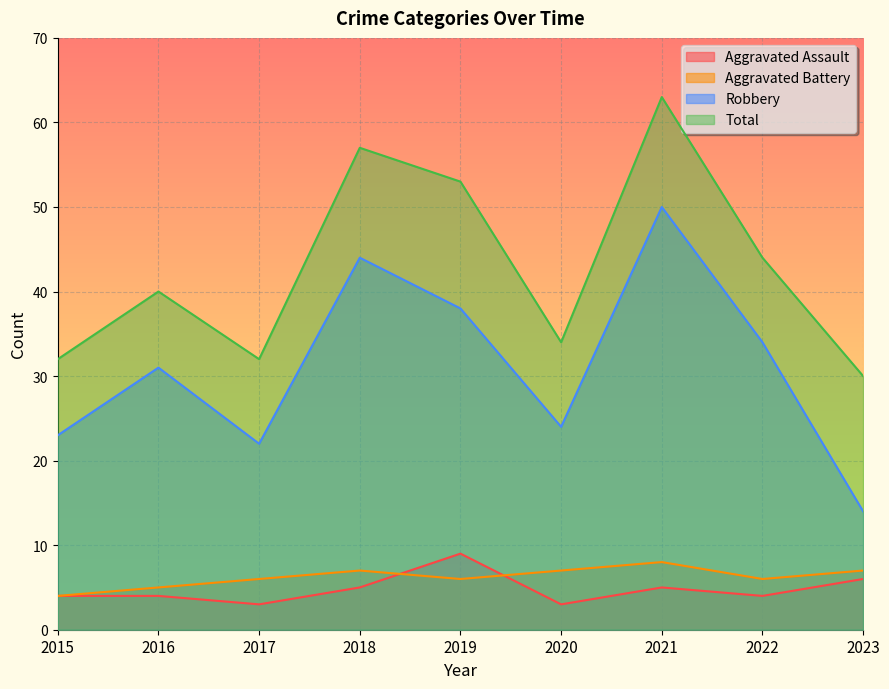

At which label does Total reach its peak?

2021